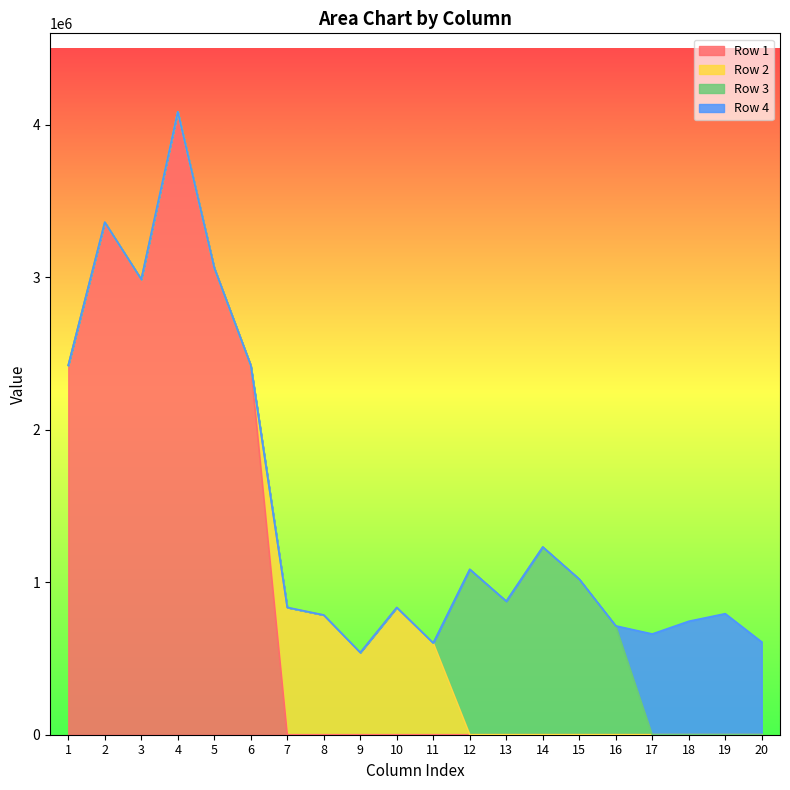

The value of Row 1 at 4 is 4085710.0. True or false?

True